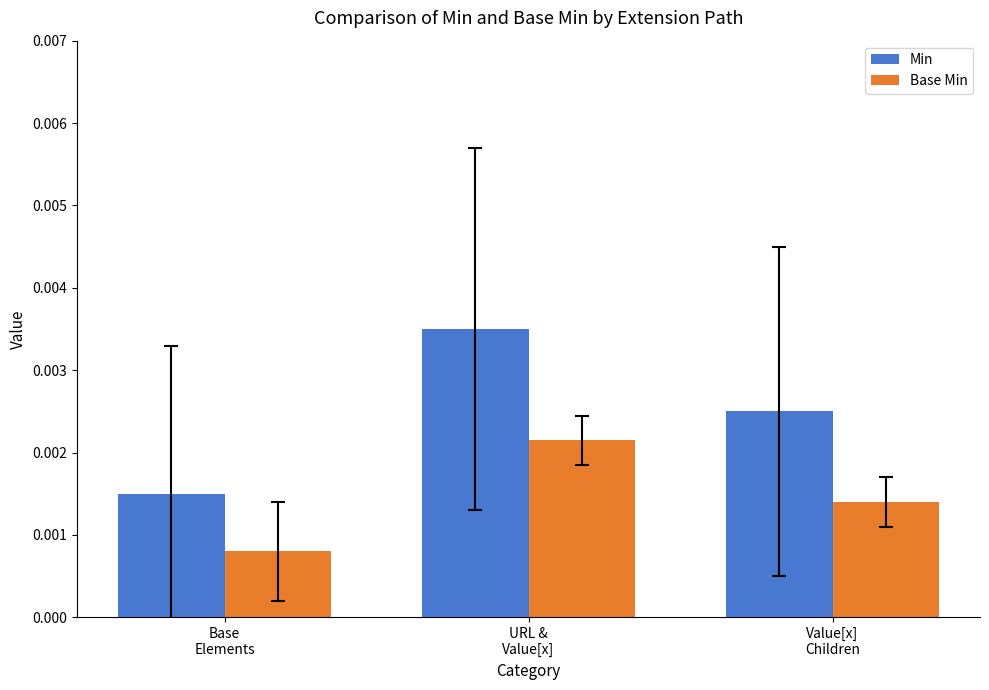

What position from the right is Base
Elements?

3